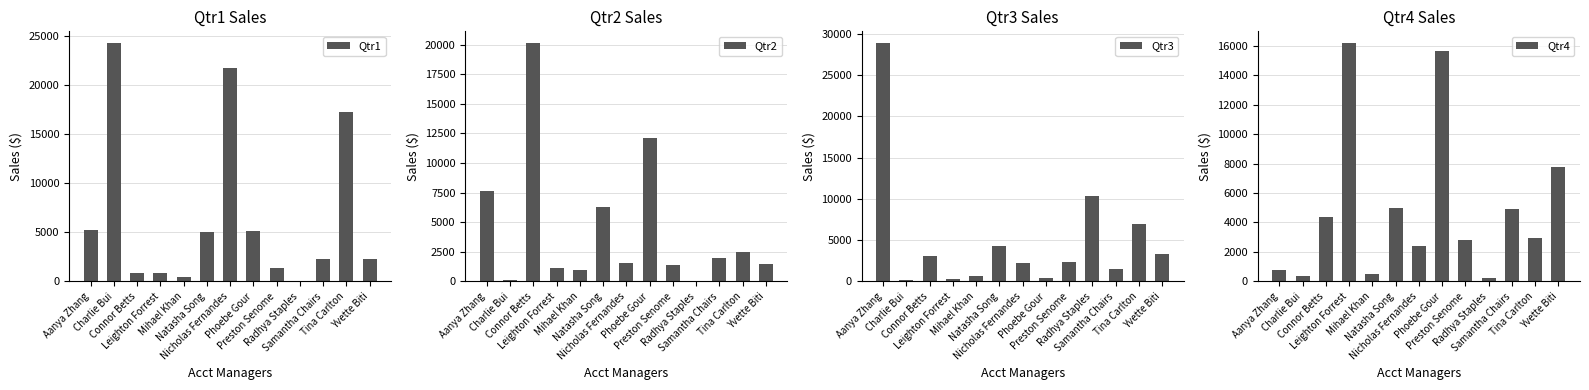

The value of Qtr2 at Tina Carlton is 2512.2. True or false?

True